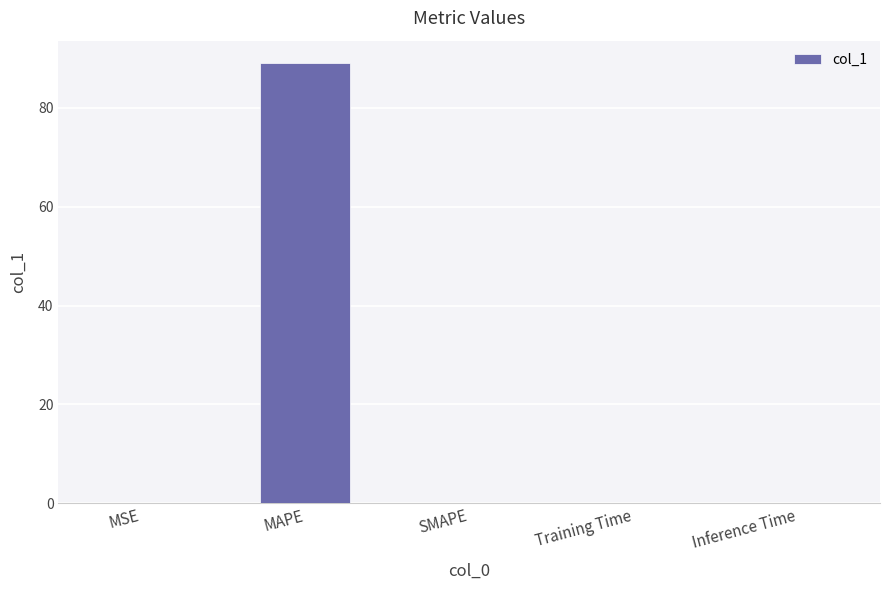

At which category does the chart reach its peak across all series?

MAPE